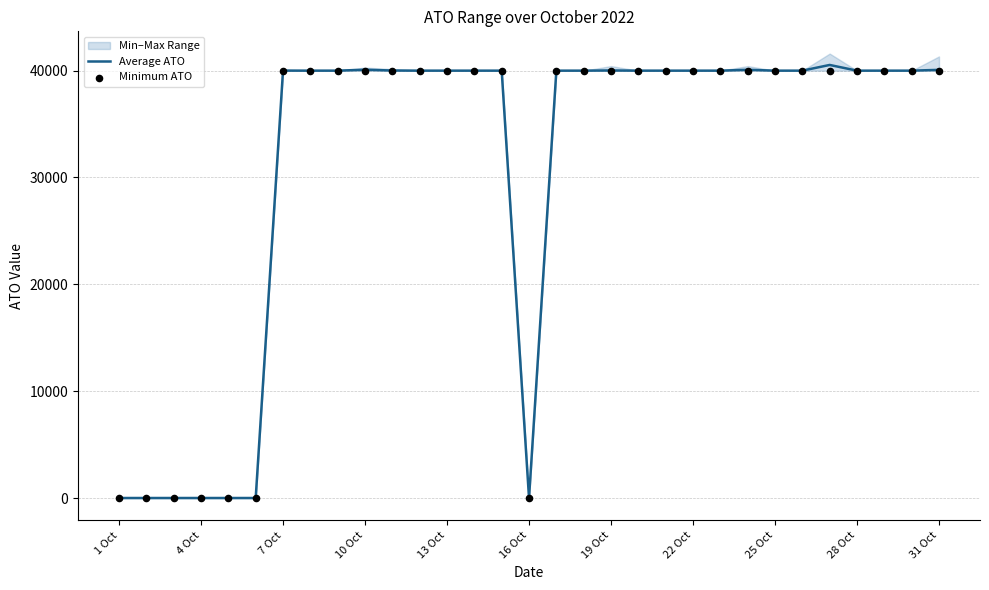

Which series has the largest total across all categories?

Average ATO